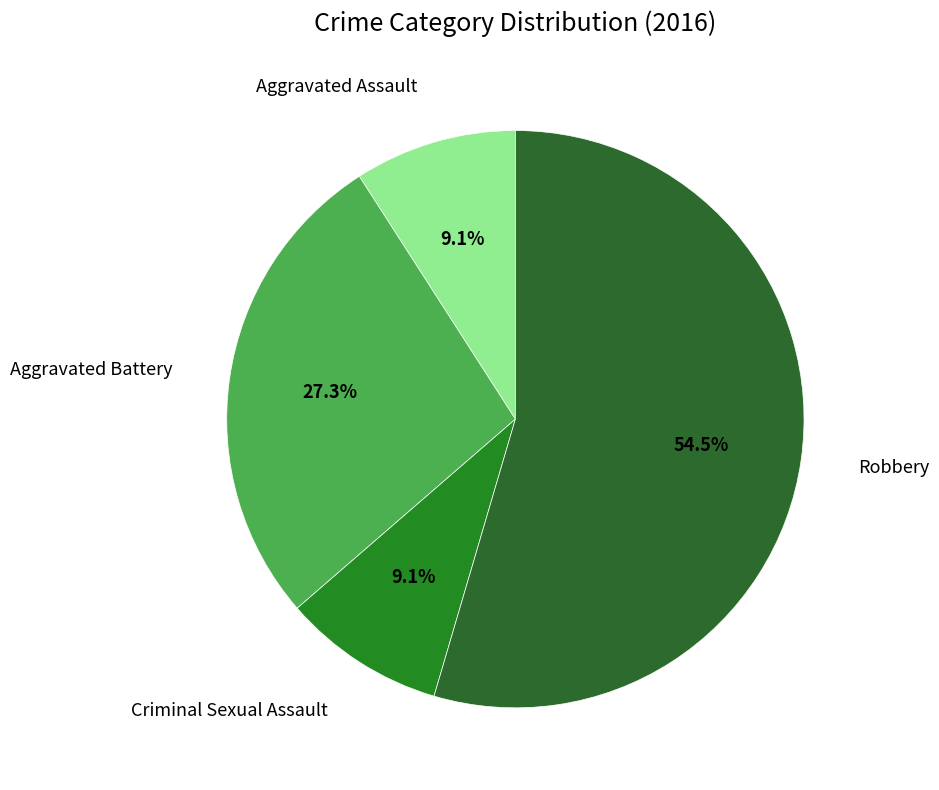

How many segments does this pie chart have?

4